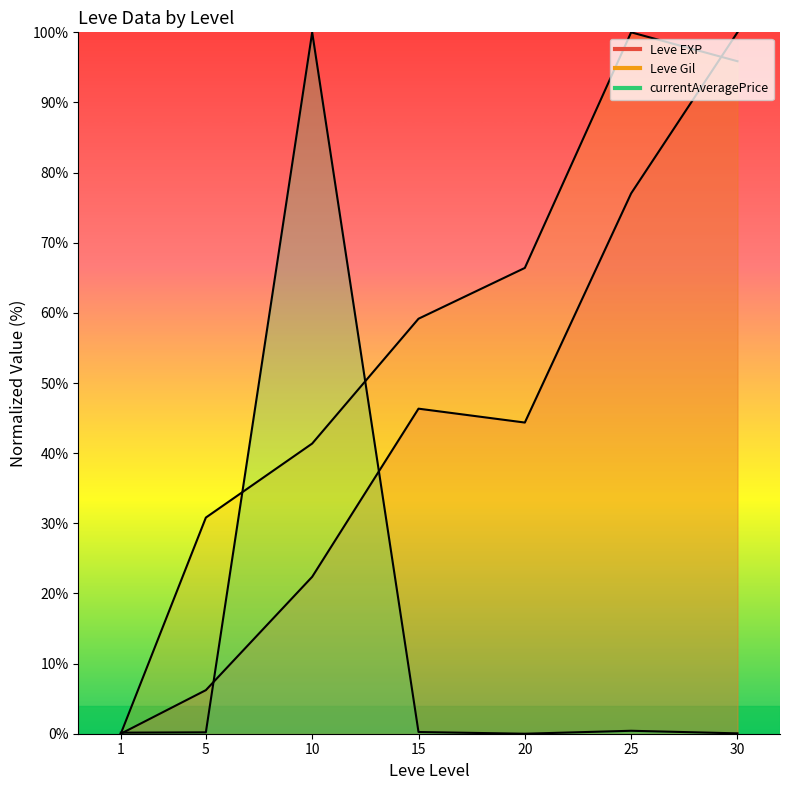

Reading left to right, what are all the values shown in this chart?

0.0	6.2	22.4	46.3	44.4	77.0	100.0